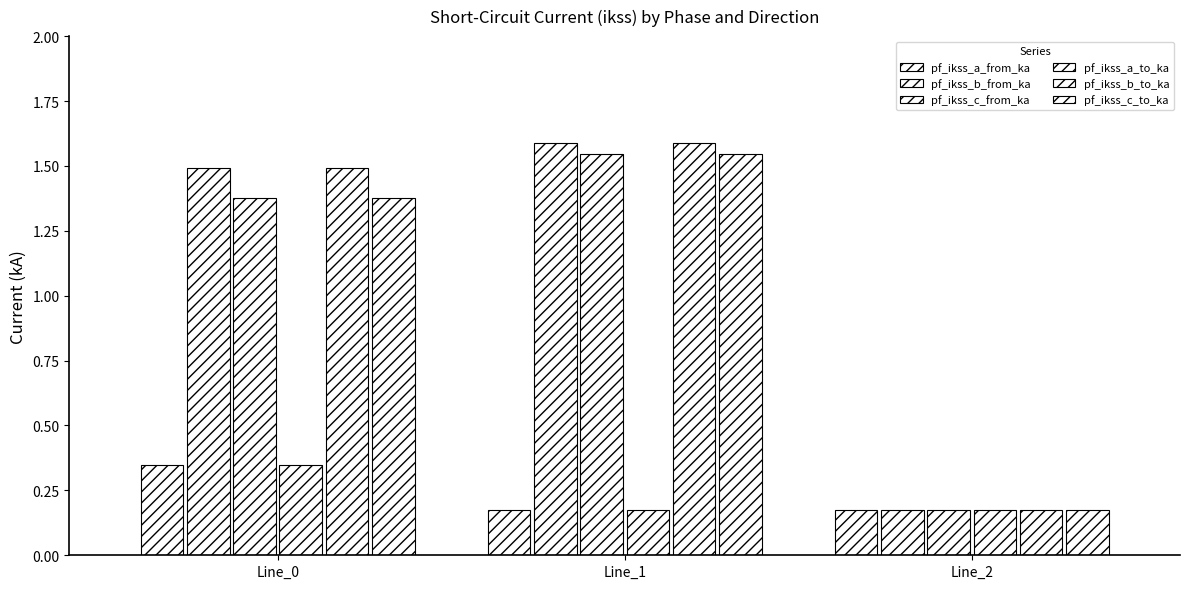

Does the chart contain stacked bars?

No